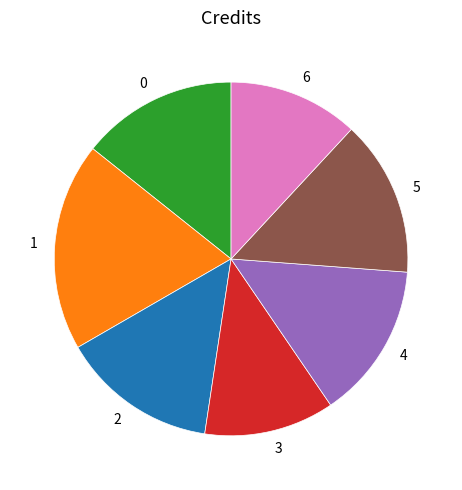

Is there a majority slice in this chart?

No